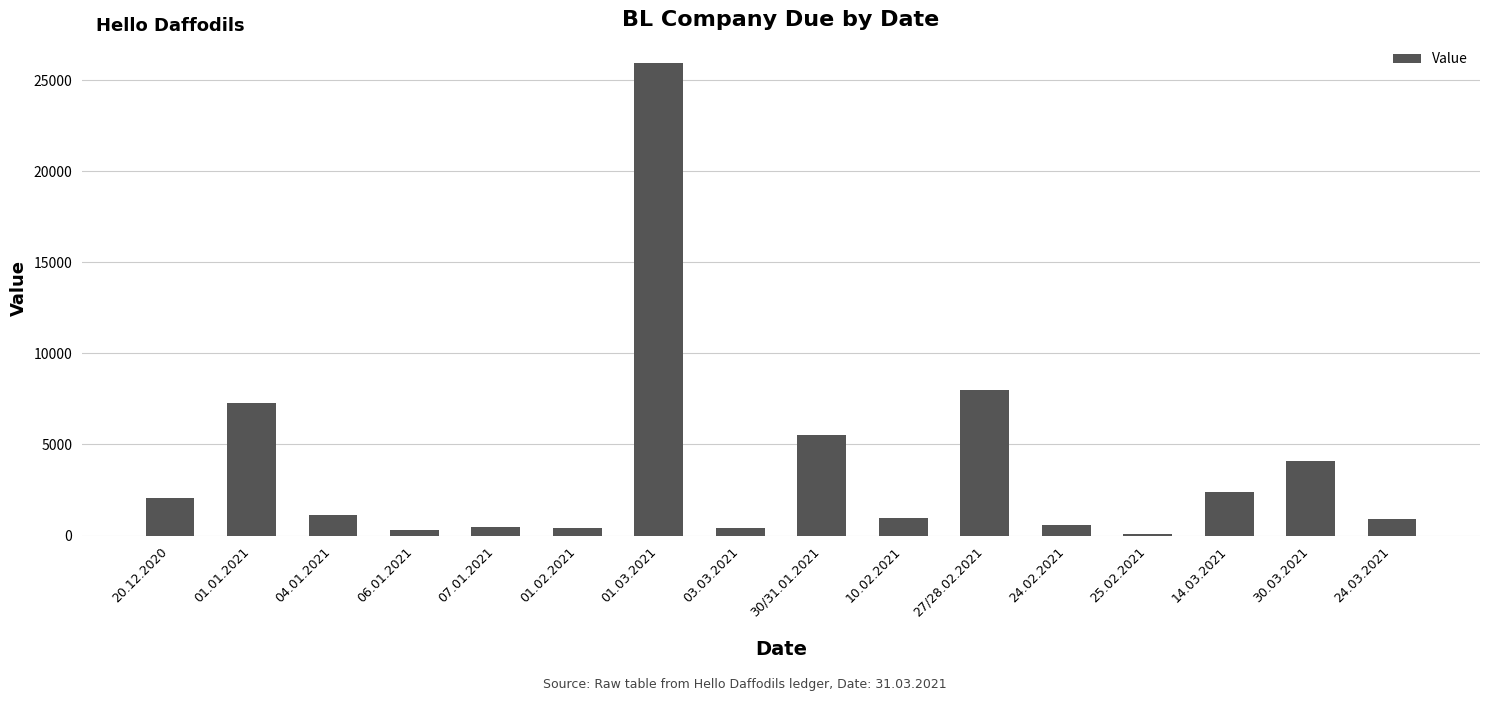

Read the value at 30.03.2021, to the nearest 50.

4100